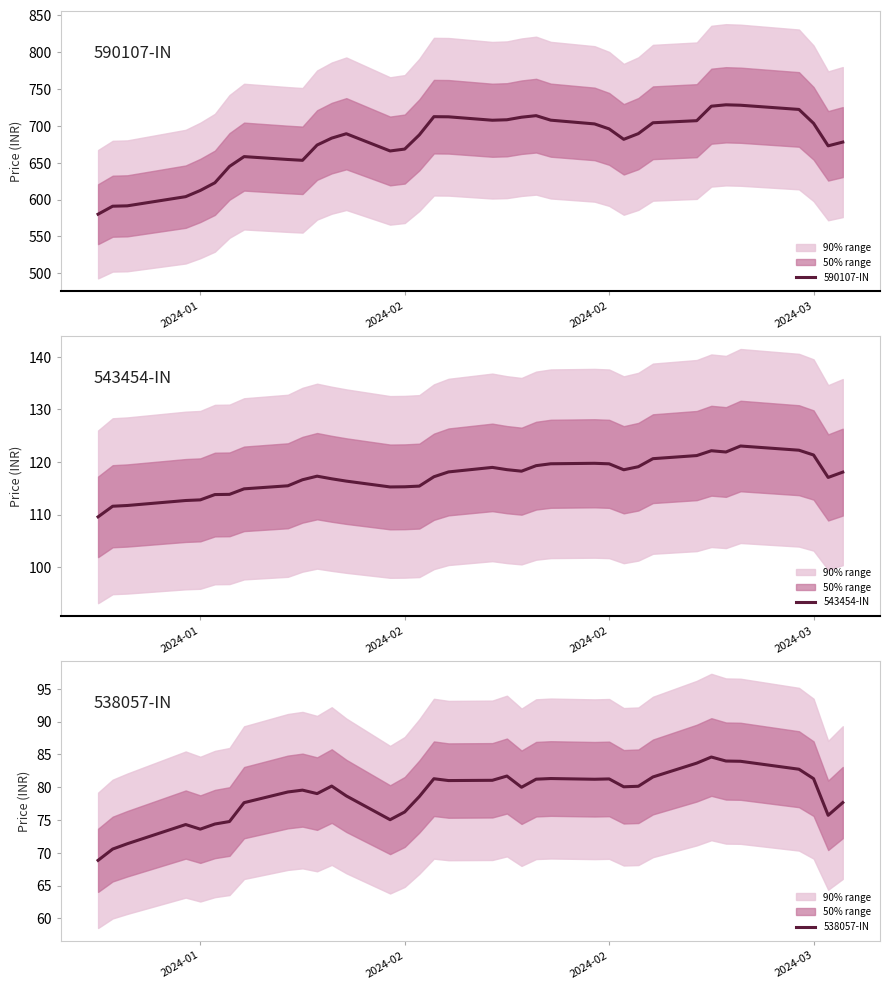

In 538057-IN, how many points are higher than both neighbors (excluding endpoints)?

8